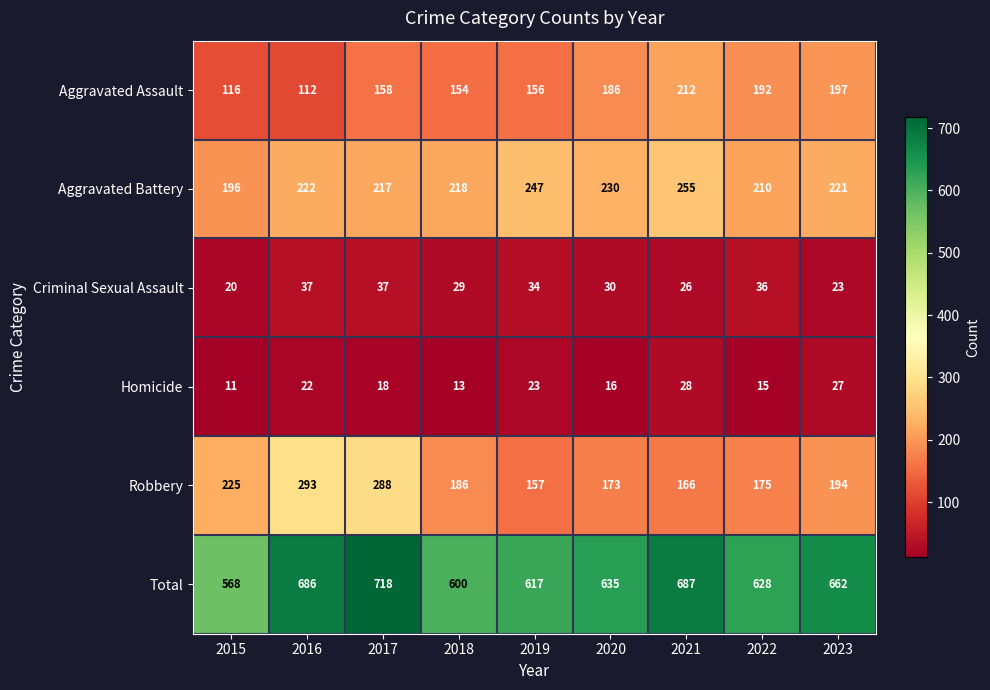

Which label corresponds to the smallest value in the chart?

2015